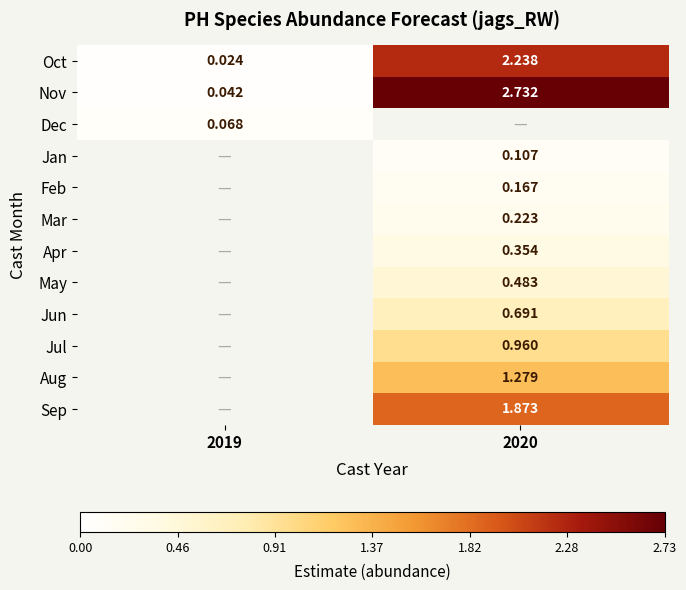

How many series are shown in this chart?

12